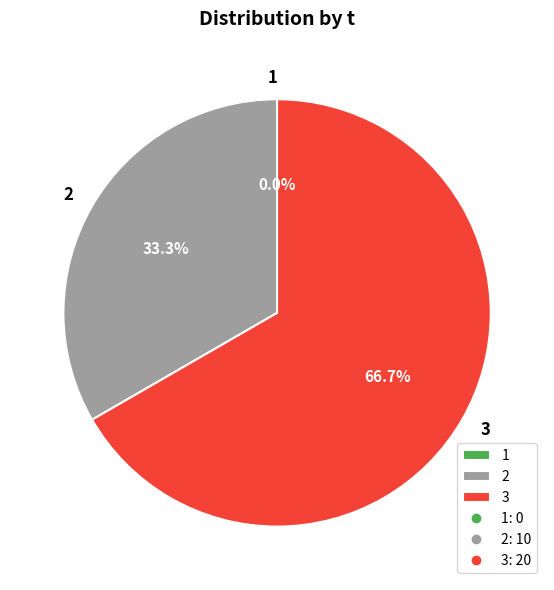

Does 2 account for over 50% of the chart?

No